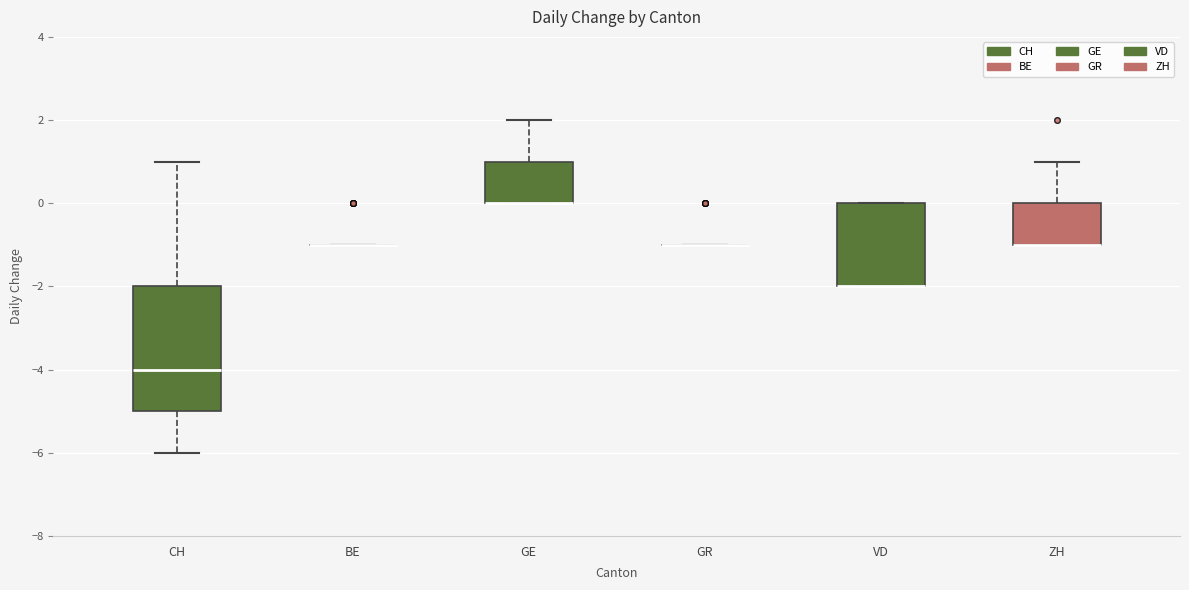

Reading left to right, transcribe this box plot: for each box, give where its median line is, the range the box spans, and where its two whiskers end, as read against the y-axis. The values are not printed on the chart, so give them approximately, as read against the axis.

CH: median -4, box -5 to -2, whiskers -6 to 1
BE: box collapsed to a line at -1, whiskers -1 to -1
GE: median 0 (drawn on the box's lower edge), box 0 to 1, whiskers 0 to 2
GR: box collapsed to a line at -1, whiskers -1 to -1
VD: median -2 (drawn on the box's lower edge), box -2 to 0, whiskers -2 to 0
ZH: median -1 (drawn on the box's lower edge), box -1 to 0, whiskers -1 to 1